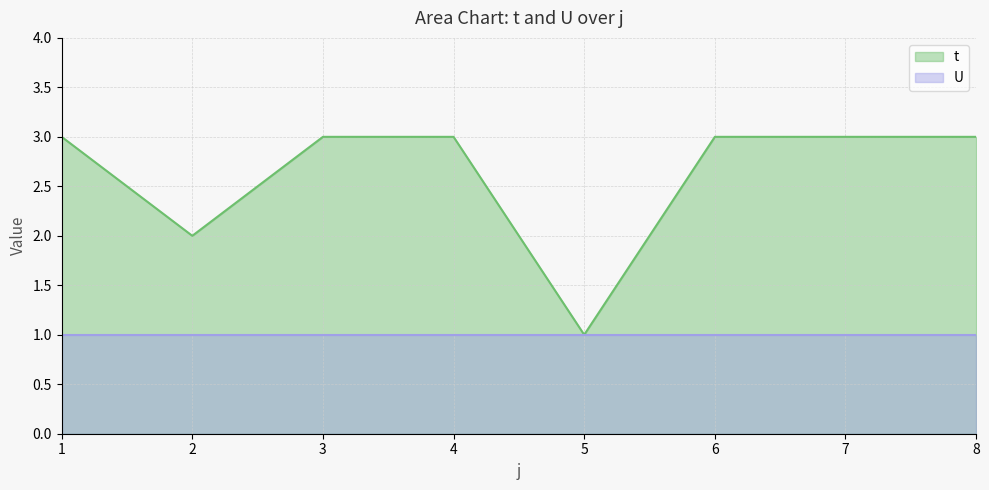

What is the change in value from 1 to 2?

-1